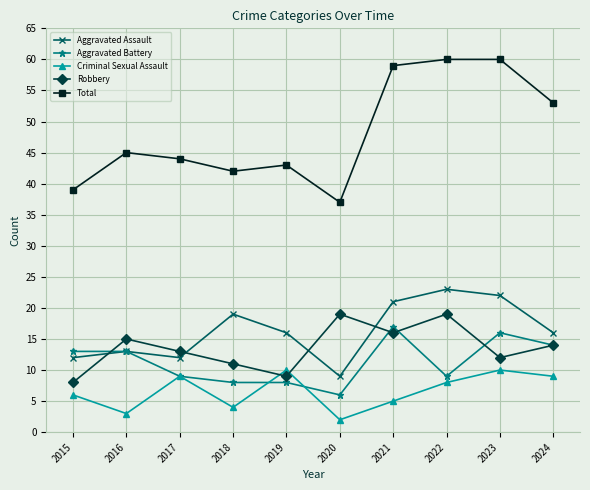

In Robbery, how many points are lower than both neighbors (excluding endpoints)?

3